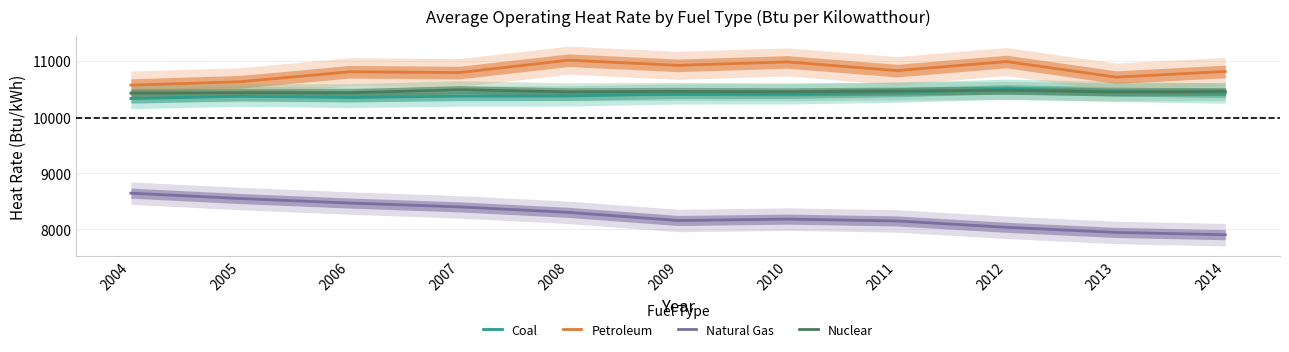

Reading right to left, what are all the values shown in this chart?

Coal: 2014=10428	2013=10459	2012=10498	2011=10444	2010=10415	2009=10414	2008=10378	2007=10375	2006=10351	2005=10373	2004=10331
Petroleum: 2014=10814	2013=10713	2012=10991	2011=10829	2010=10984	2009=10923	2008=11015	2007=10794	2006=10809	2005=10631	2004=10571
Natural Gas: 2014=7907	2013=7948	2012=8039	2011=8152	2010=8185	2009=8160	2008=8305	2007=8403	2006=8471	2005=8551	2004=8647
Nuclear: 2014=10459	2013=10449	2012=10479	2011=10464	2010=10452	2009=10459	2008=10452	2007=10489	2006=10435	2005=10436	2004=10428